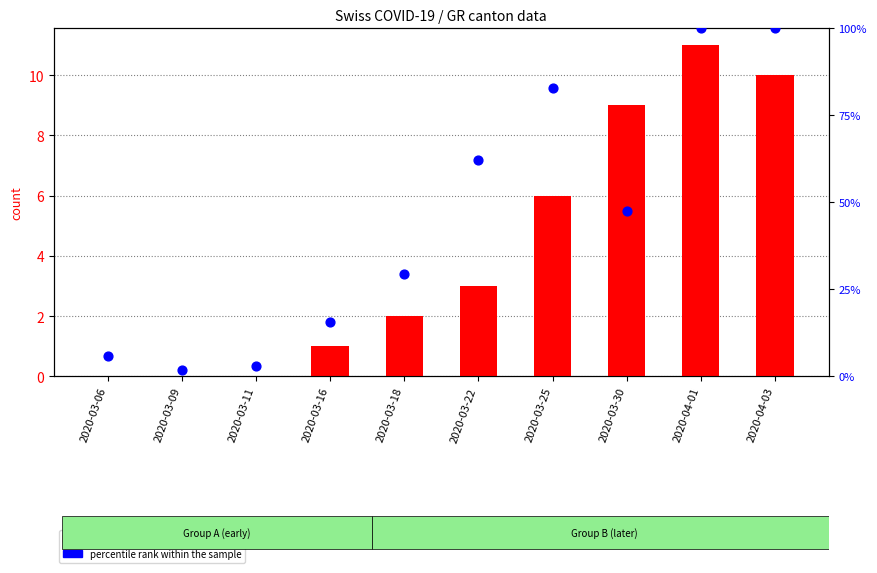

Which series has the widest spread of Y values?

percentile rank within the sample